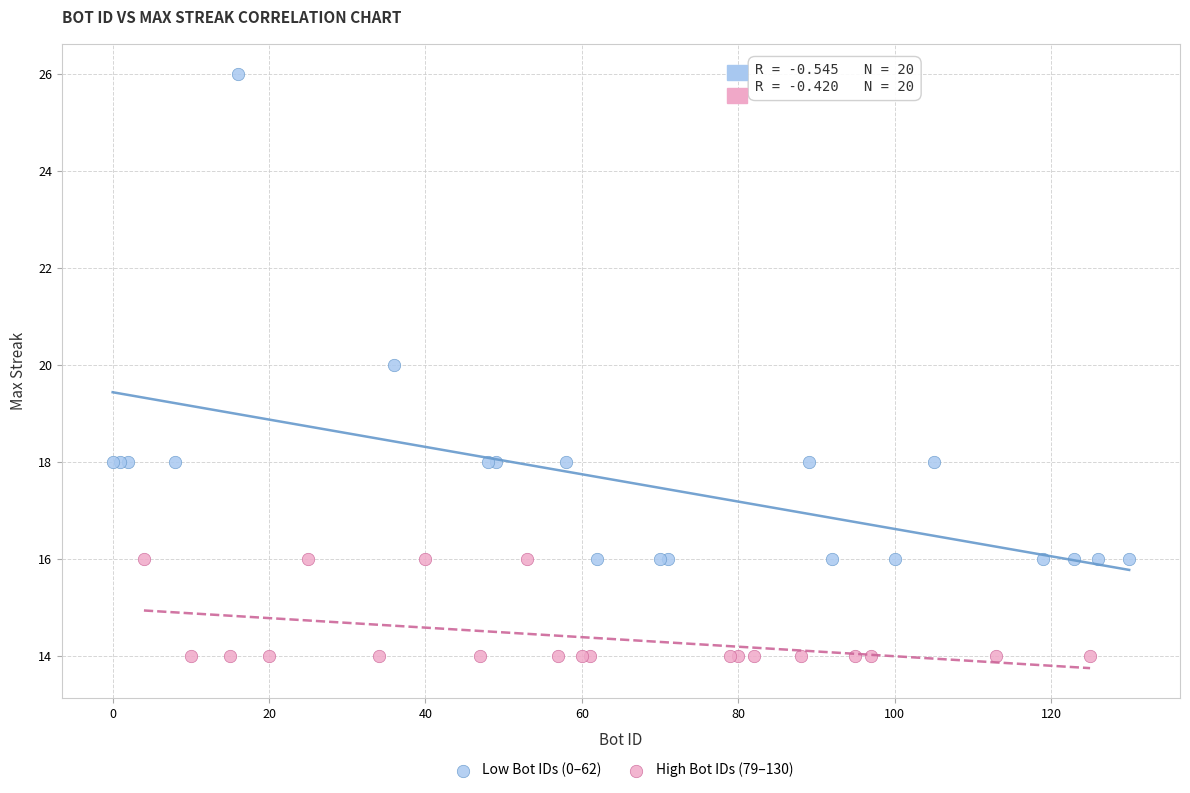

Which series reaches the minimum Y coordinate?

High Bot IDs (79–130)